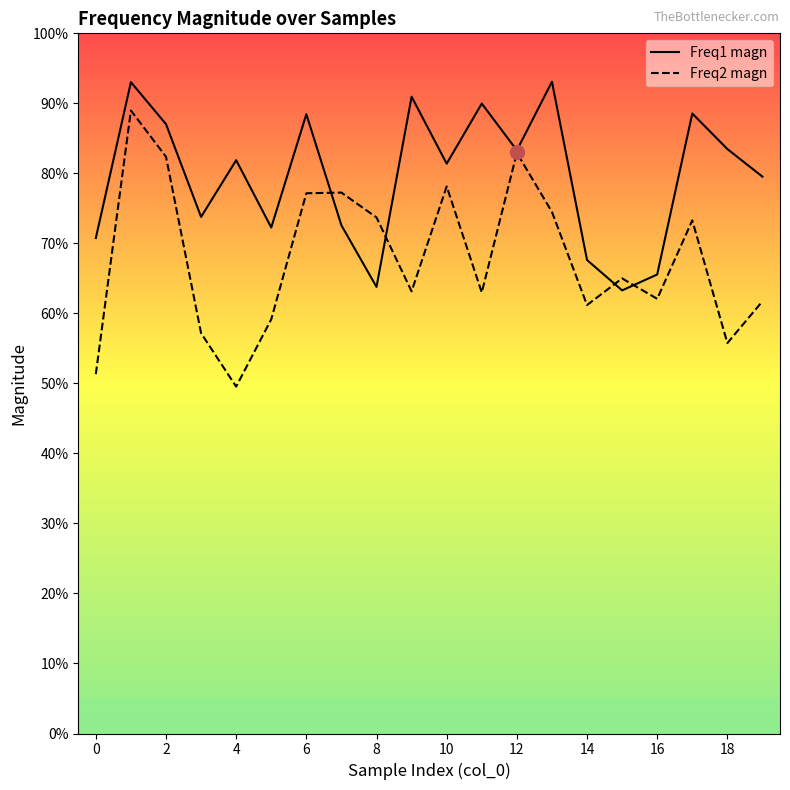

Which series ends up on top after the final intersection of Freq1 magn and Freq2 magn?

Freq1 magn